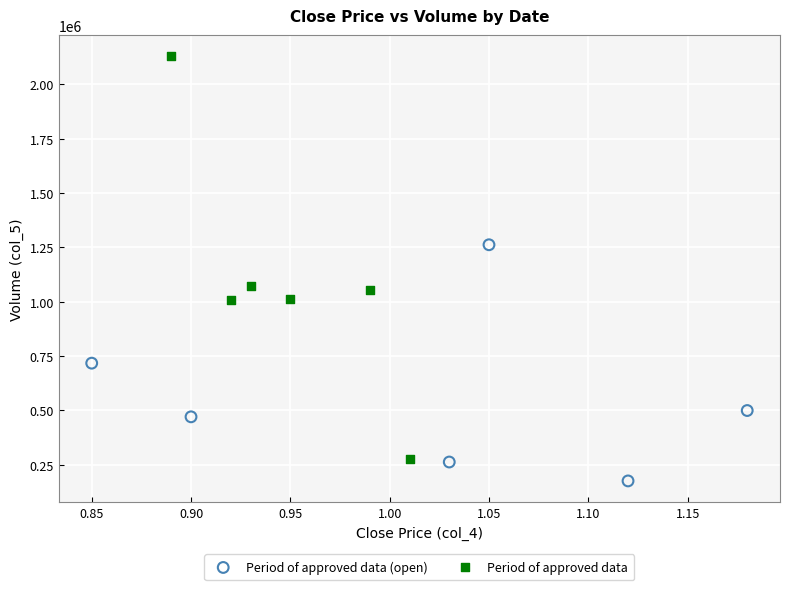

Which series contains the lowest Y value?

Period of approved data (open)